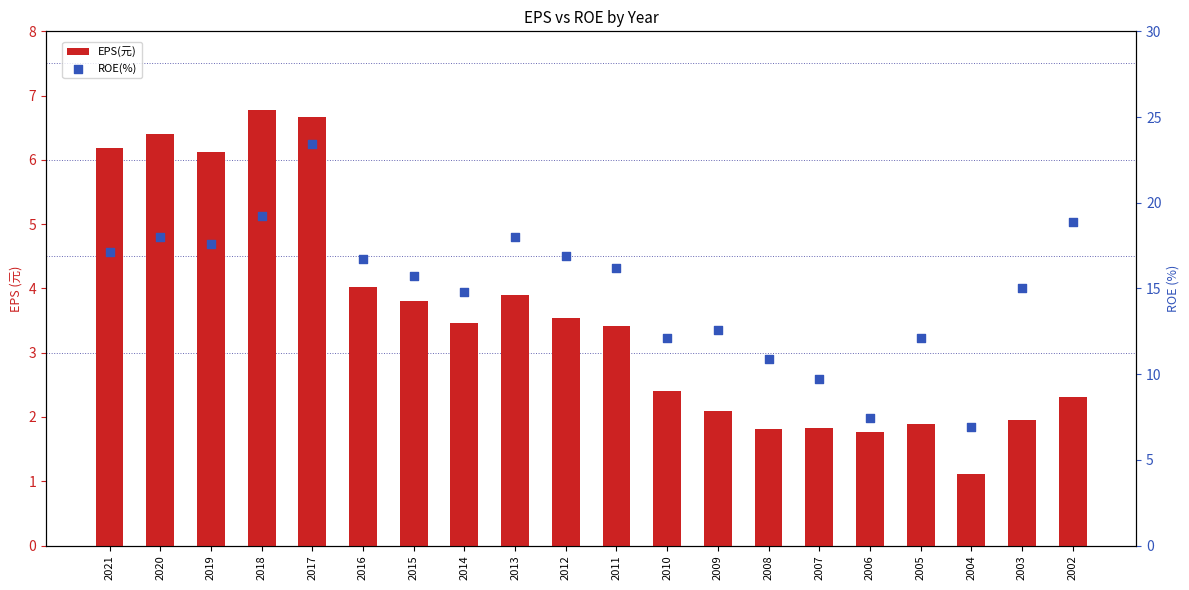

At how many categories does at least one series exceed 10?

17